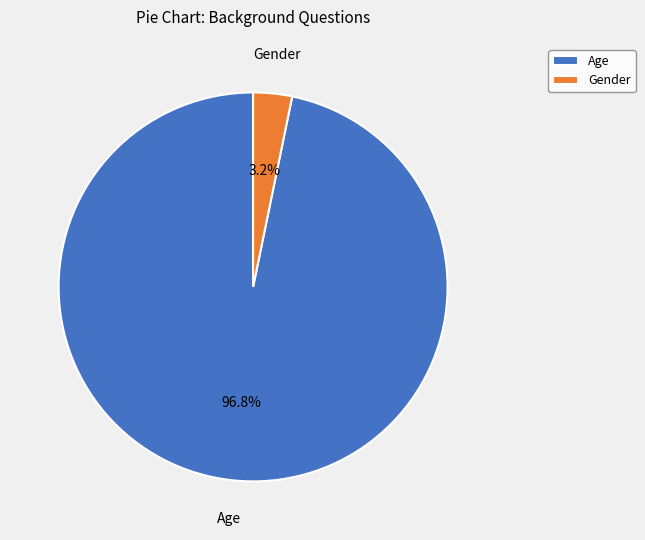

Is there a majority slice in this chart?

Yes